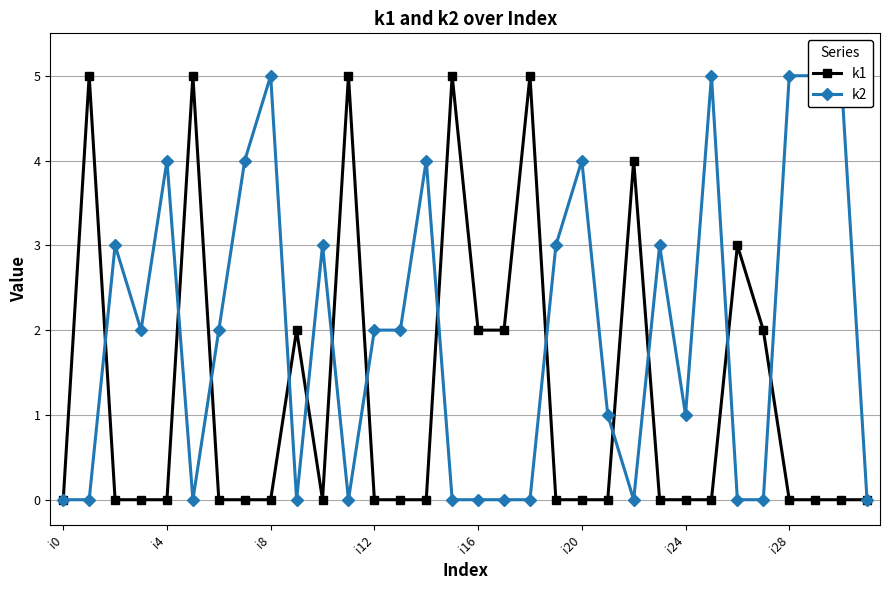

Is it true that k1 equals -3 at i8?

False